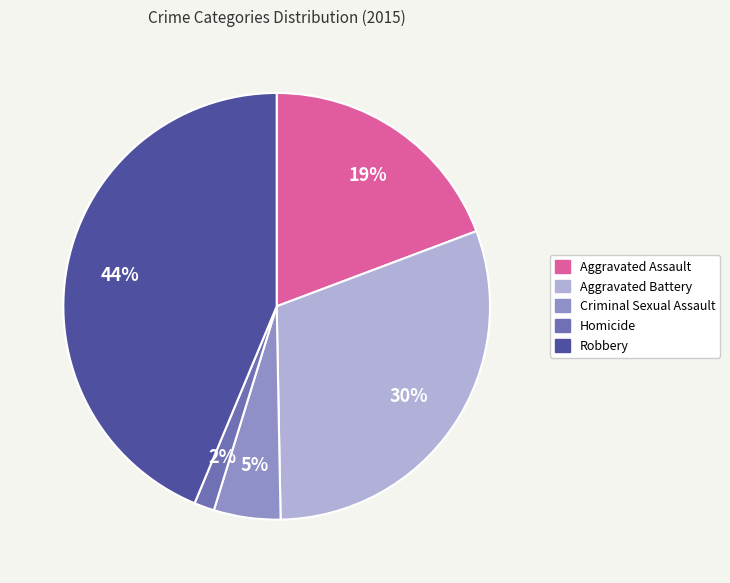

Is it true that Robbery is 52% of the pie?

False